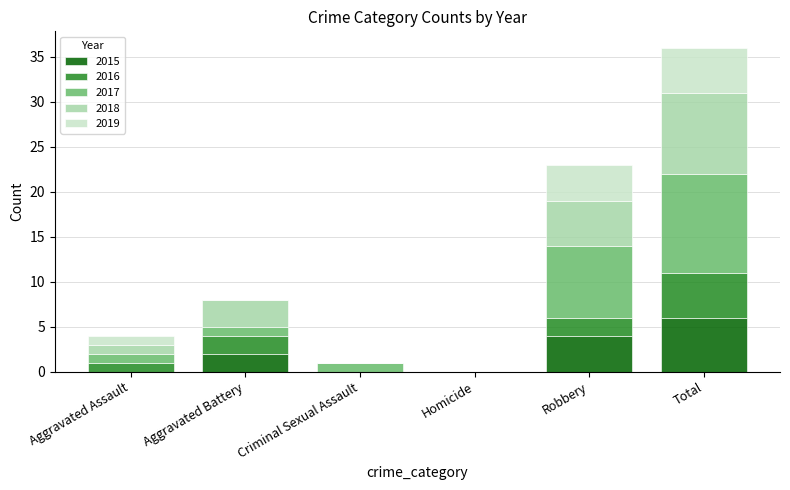

What is the maximum value for 2015?

6